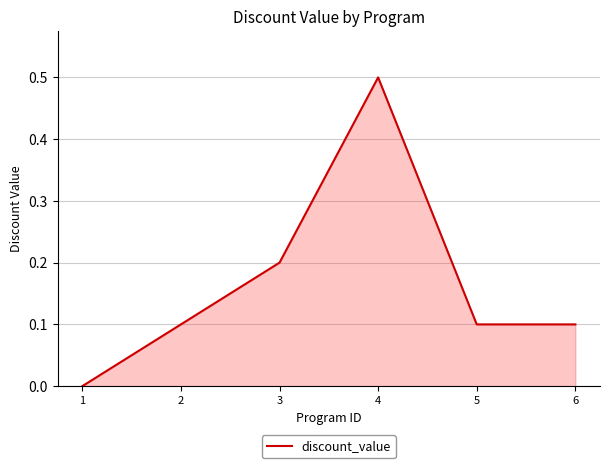

What is the change in value from 2 to 3?

+0.1